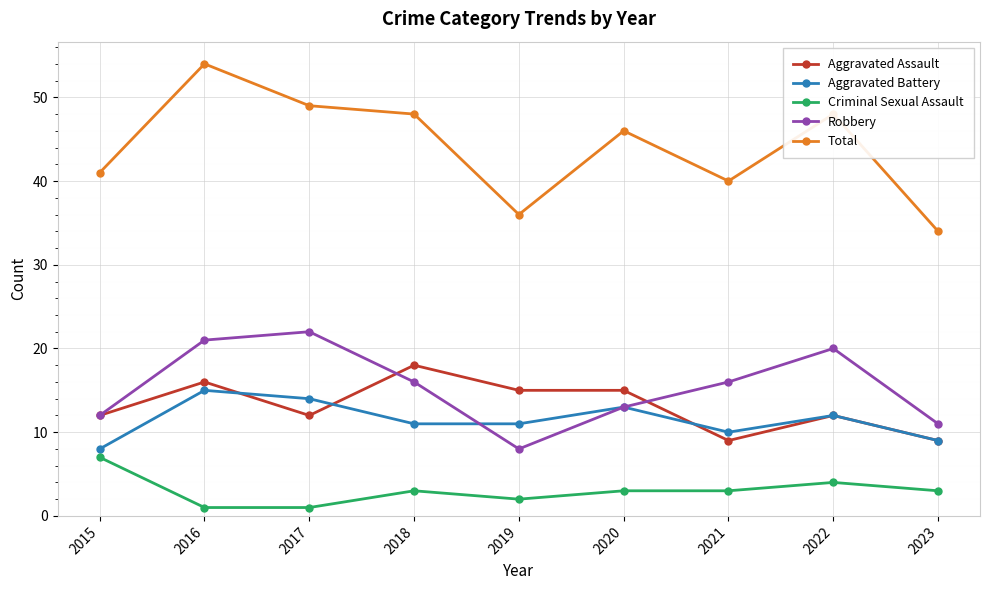

Reading left to right, transcribe all the data shown in this chart.

Aggravated Assault: 12	16	12	18	15	15	9	12	9
Aggravated Battery: 8	15	14	11	11	13	10	12	9
Criminal Sexual Assault: 7	1	1	3	2	3	3	4	3
Robbery: 12	21	22	16	8	13	16	20	11
Total: 41	54	49	48	36	46	40	48	34